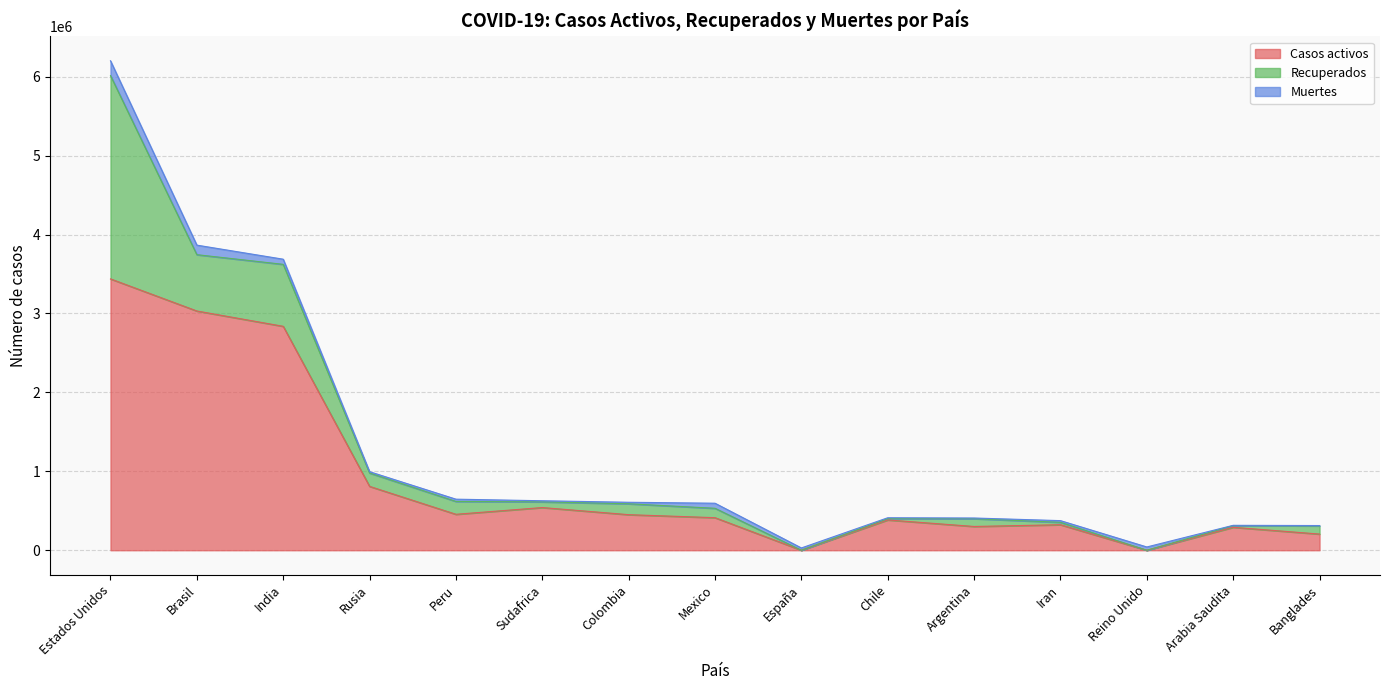

Where do Muertes and Casos activos first cross each other?

Mexico and España